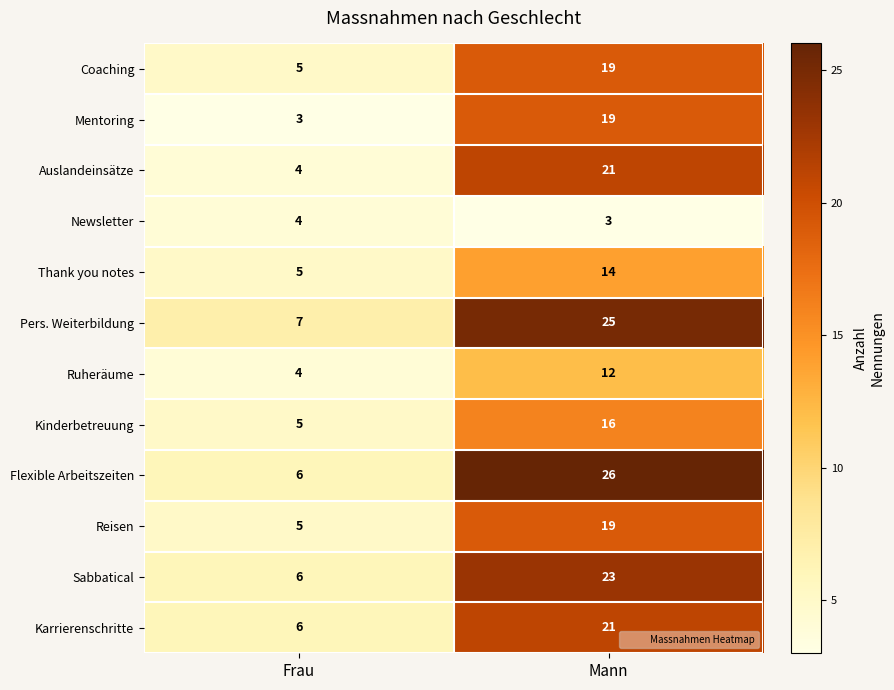

Reading right to left, what are all the values shown in this chart?

Coaching: 19	5
Mentoring: 19	3
Auslandeinsätze: 21	4
Newsletter: 3	4
Thank you notes: 14	5
Pers. Weiterbildung: 25	7
Ruheräume: 12	4
Kinderbetreuung: 16	5
Flexible Arbeitszeiten: 26	6
Reisen: 19	5
Sabbatical: 23	6
Karrierenschritte: 21	6